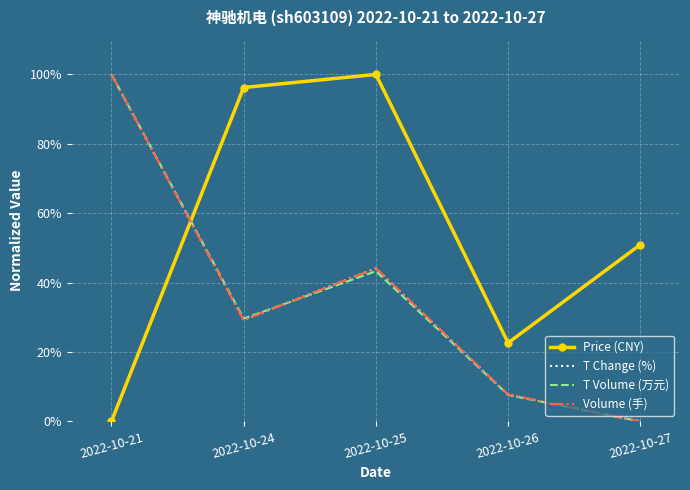

Which series changed the most between 2022-10-25 and 2022-10-27?

Price (CNY)